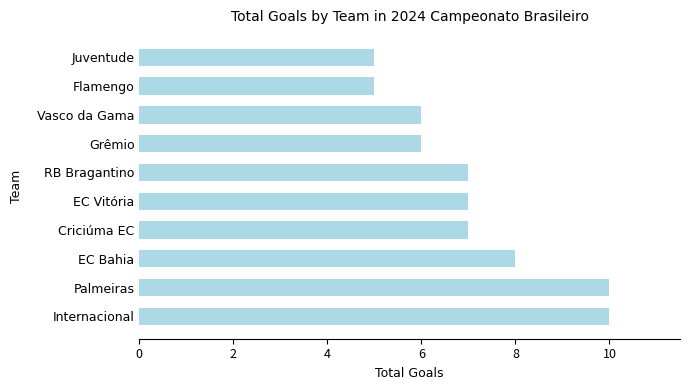

Reading bottom to top, list all the values displayed in this chart.

Internacional=10	Palmeiras=10	EC Bahia=8	Criciúma EC=7	EC Vitória=7	RB Bragantino=7	Grêmio=6	Vasco da Gama=6	Flamengo=5	Juventude=5